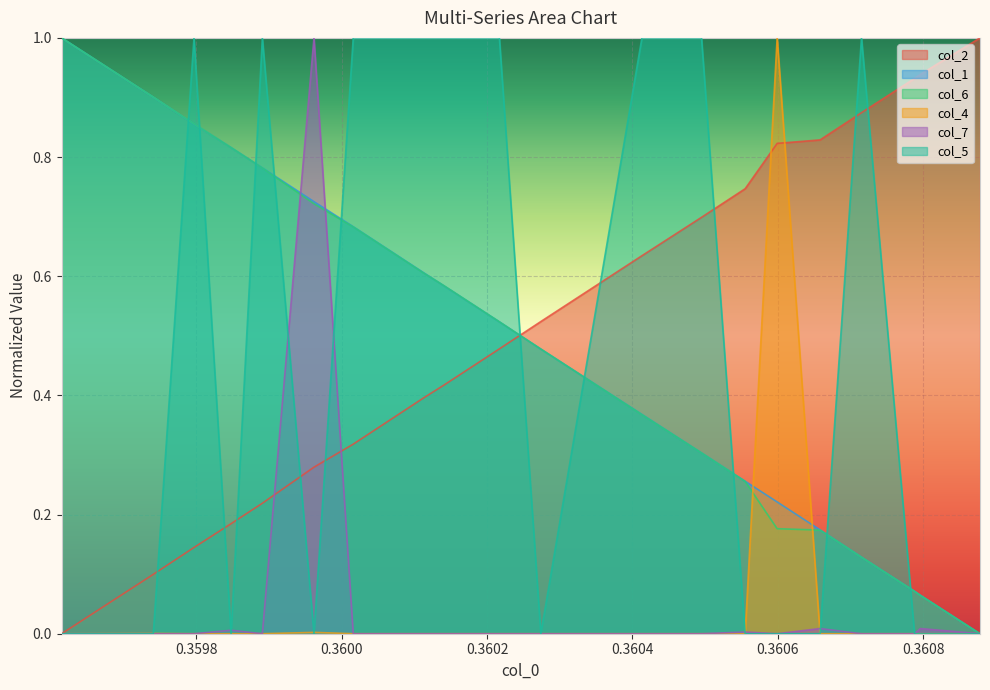

What is the sum of the col_1 values at 0.360141 and 0.360658?

0.8